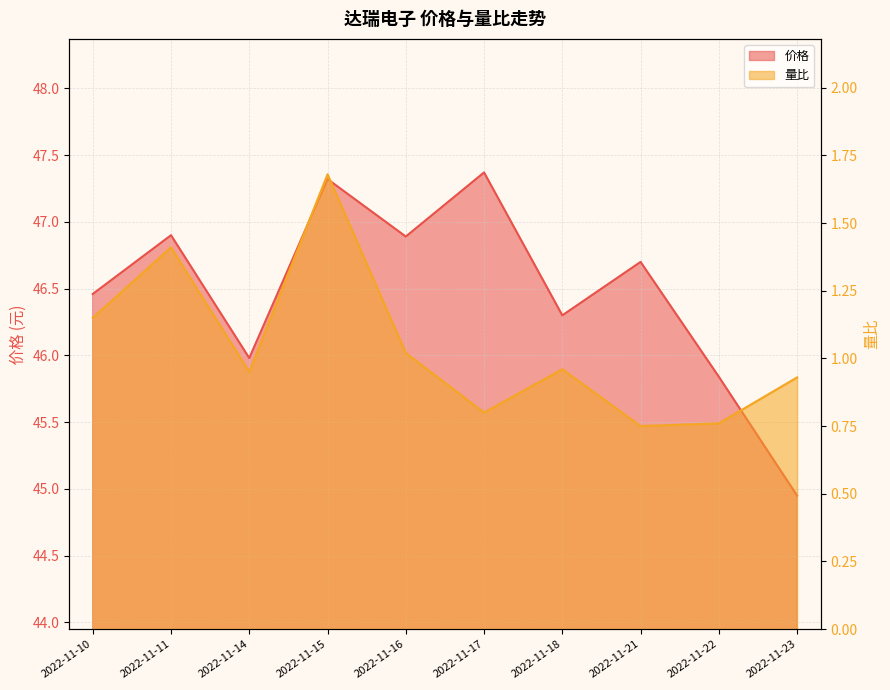

List the series in order of their overall mean, lowest first.

量比, 价格